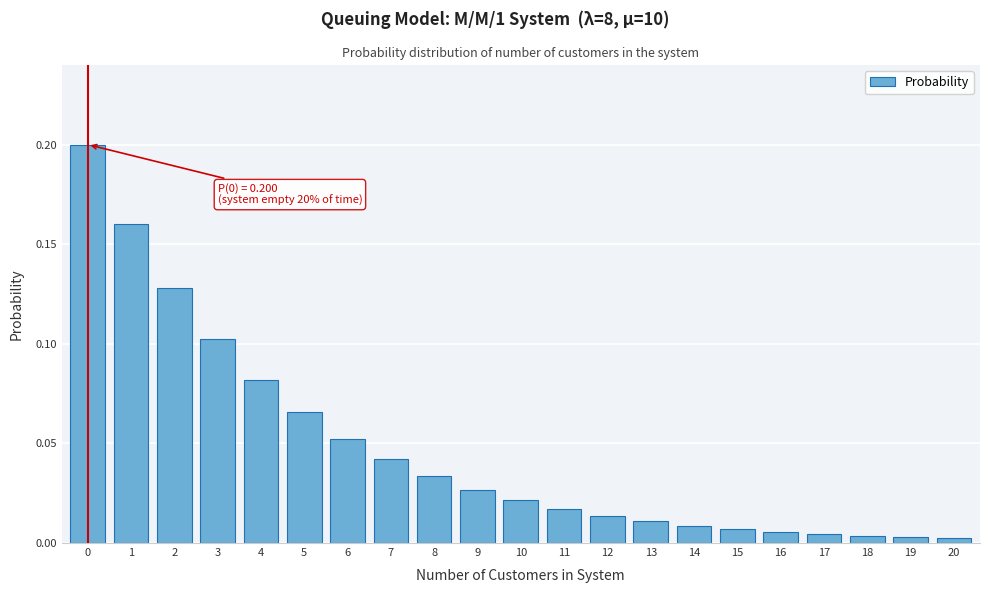

What is the sum of all values?

1.0